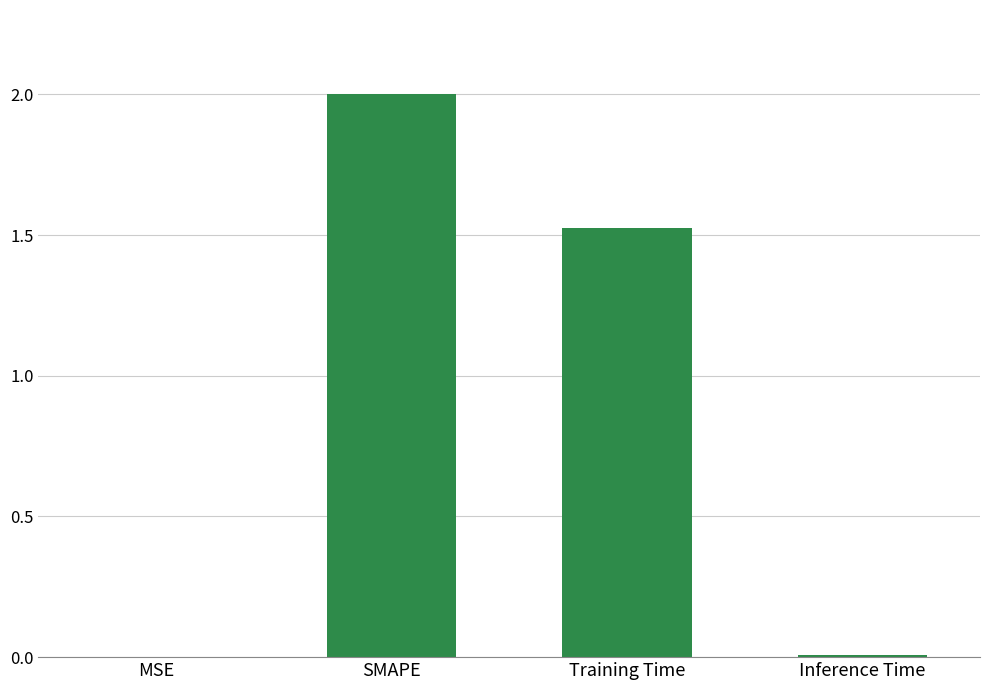

Count the number of values greater than 1.

2